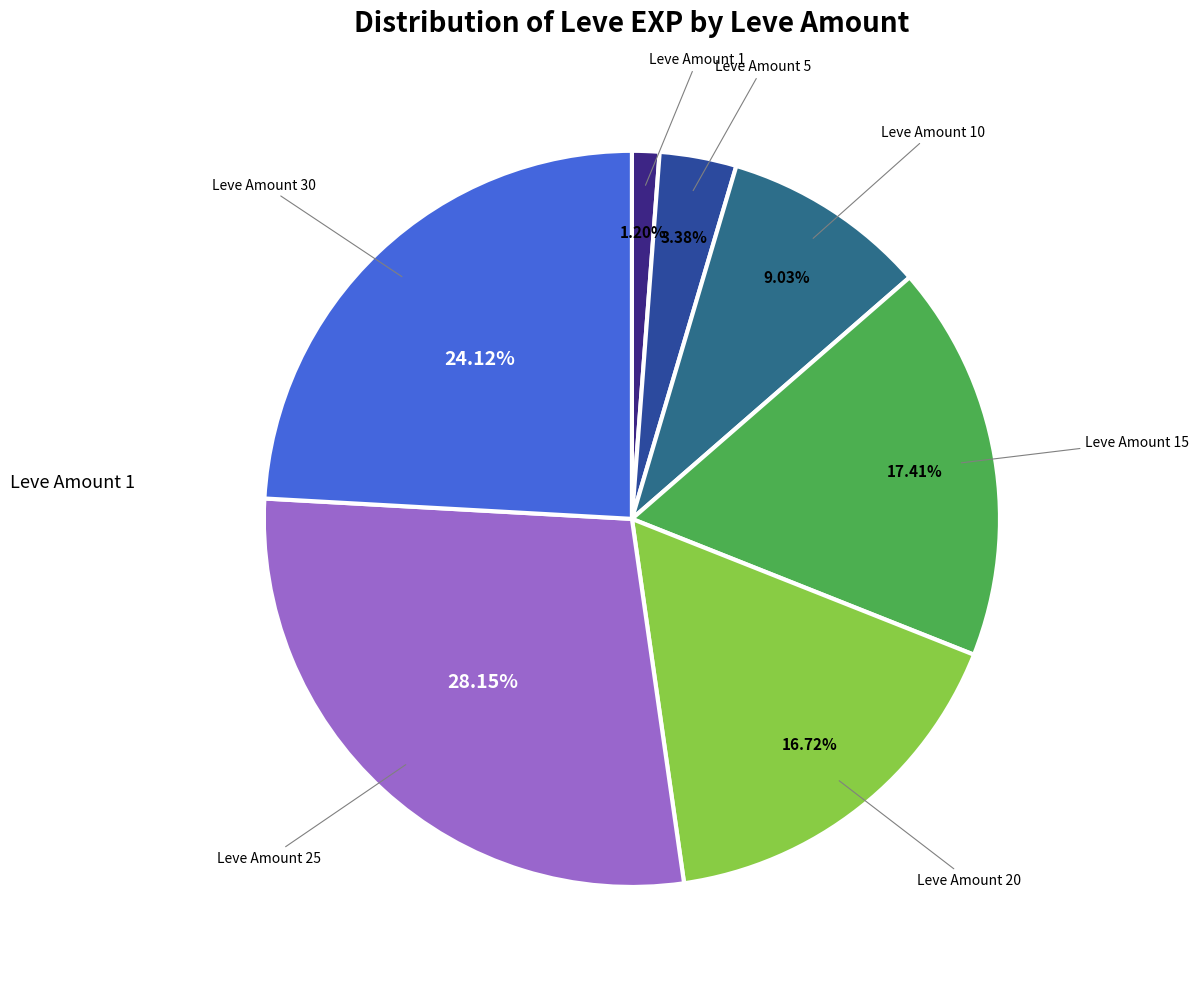

Is there a majority slice in this chart?

No